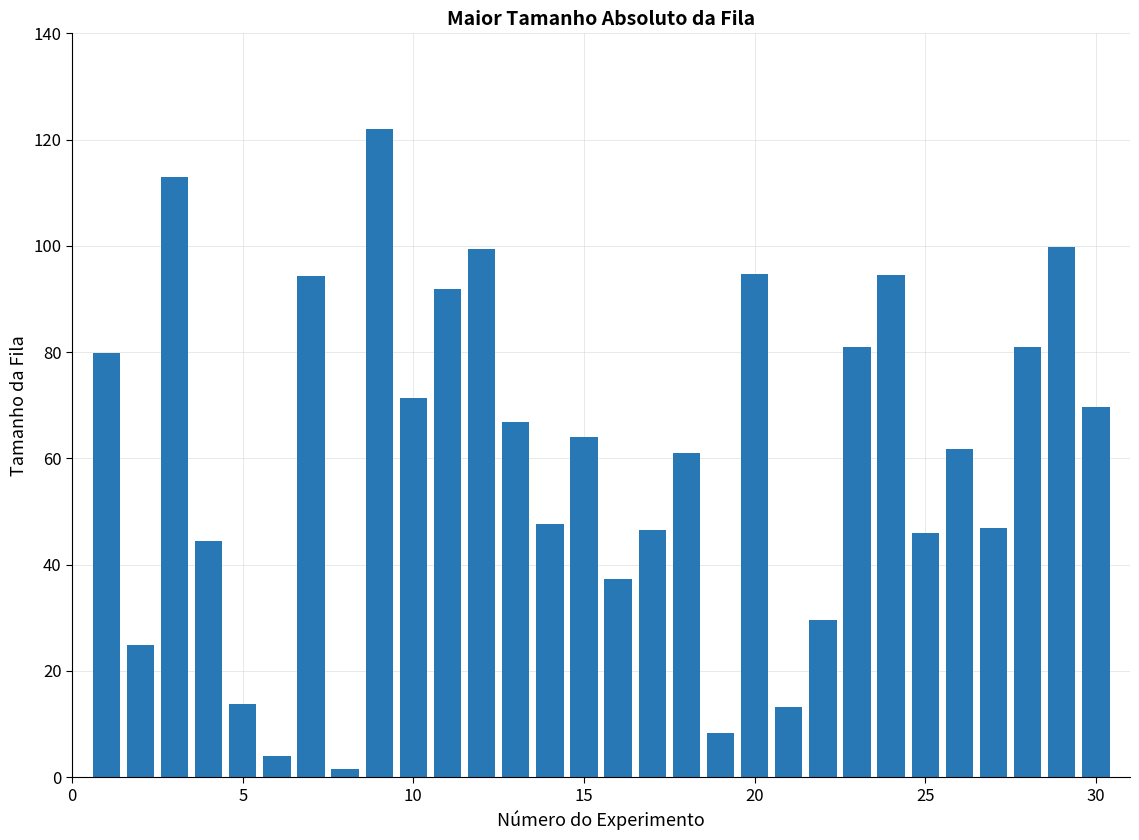

What is the value of the 26th bar from the left?

61.7